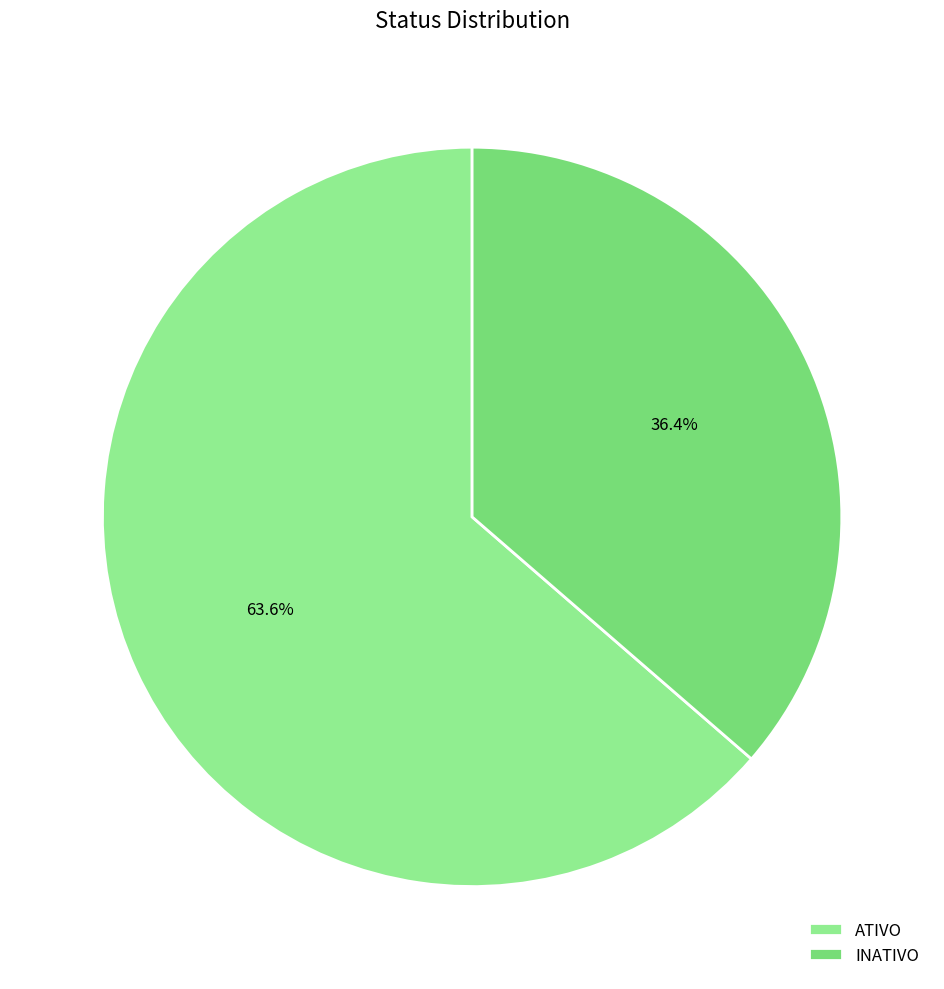

Does any single category account for the majority?

Yes